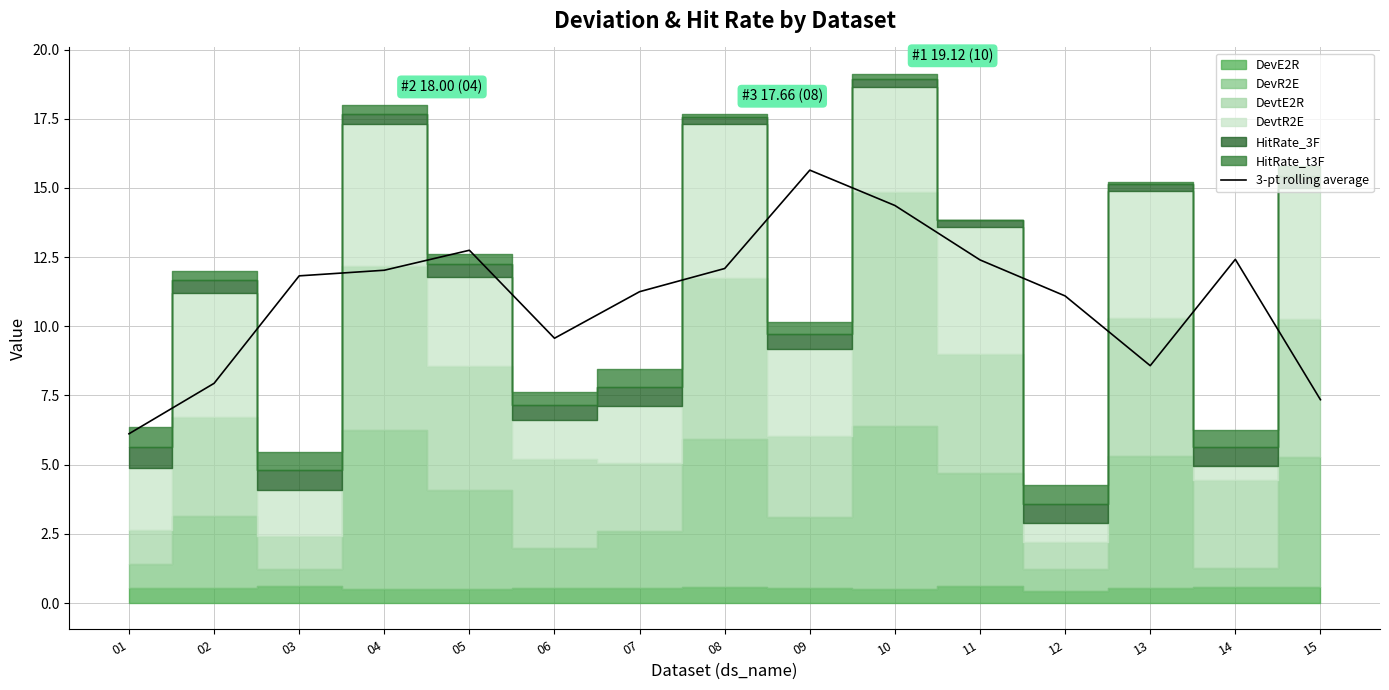

Between 09 and 06, which is larger?

09